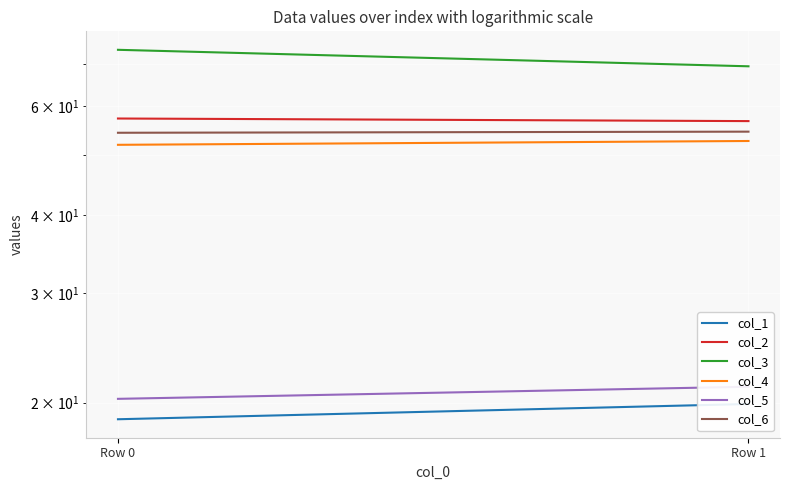

How many lines are shown in the chart?

6